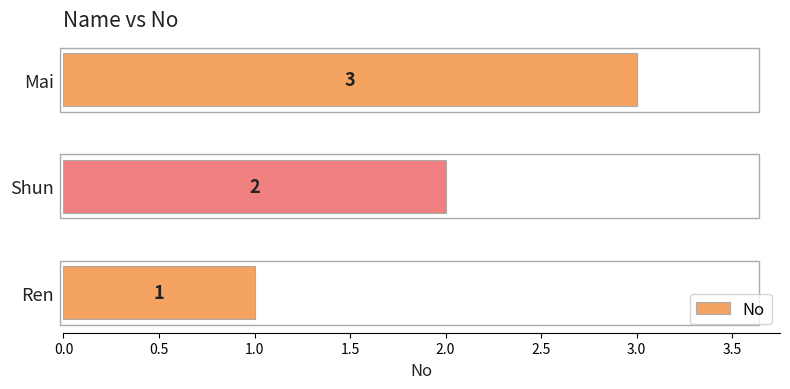

How many bars are there in total?

3